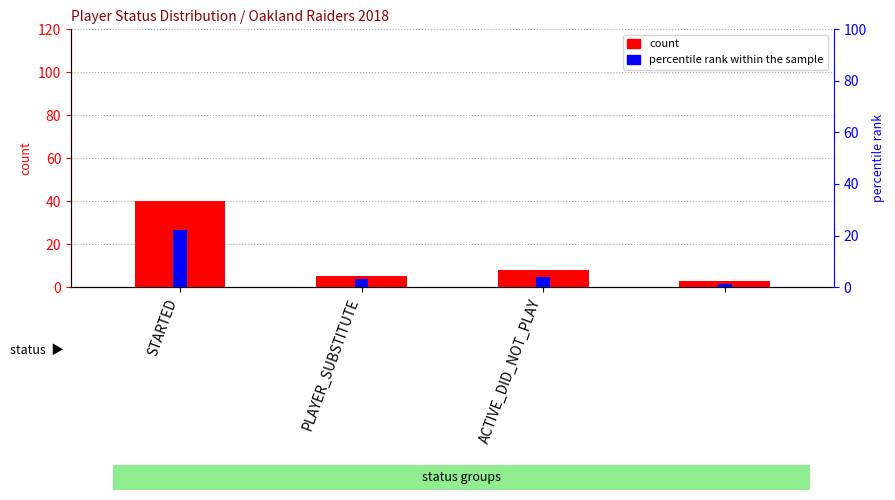

What is the label of the 3rd bar from the left?

ACTIVE_DID_NOT_PLAY